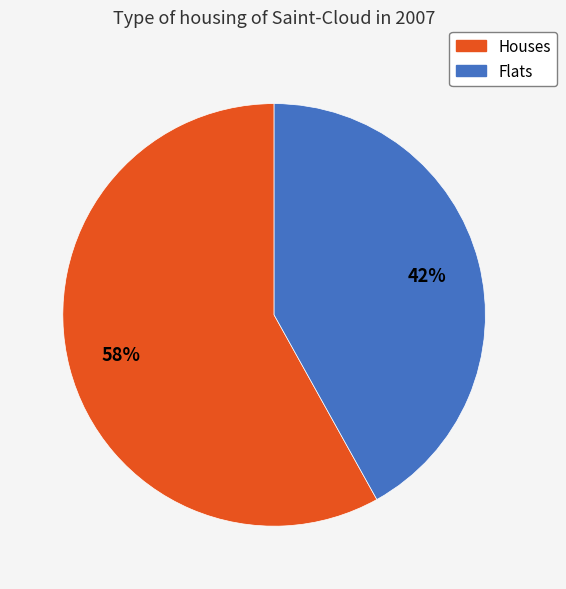

Is there a majority slice in this chart?

Yes